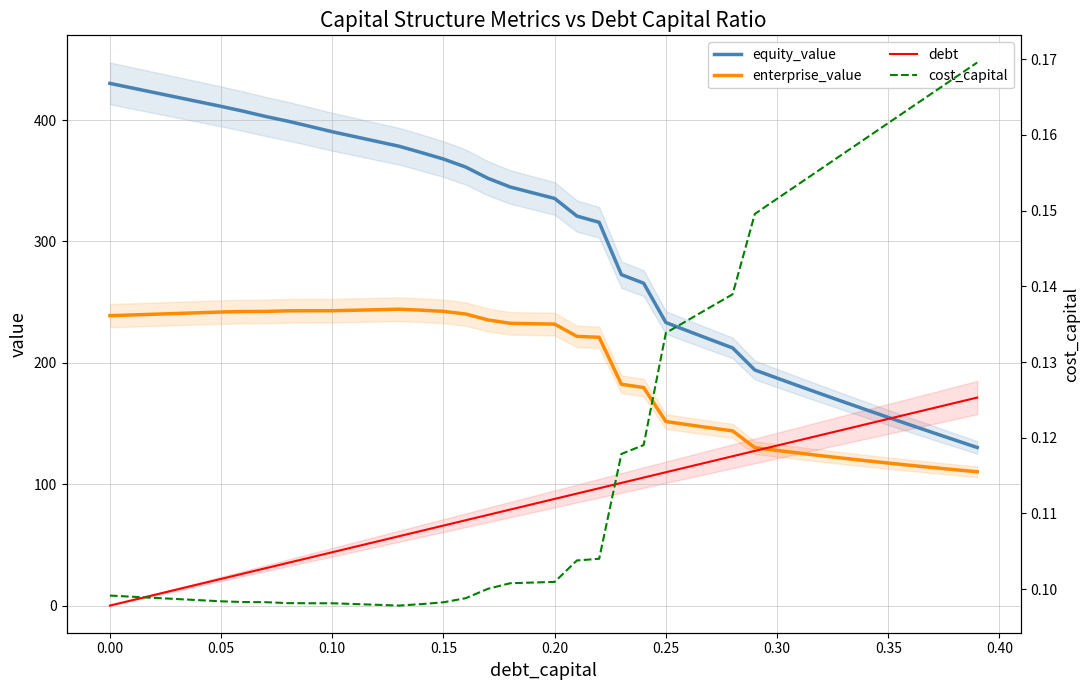

Reading left to right, what are all the values shown in this chart?

equity_value: 430.2	426.4	422.6	418.8	415.1	411.3	407.3	403.0	399.1	394.8	390.4	386.4	382.4	378.4	373.3	367.9	361.3	352.0	344.9	340.1	335.4	320.9	315.8	272.6	265.6	233.2	226.1	219.2	212.3	194.1	187.4	180.8	174.2	167.8	161.3	155.0	148.7	142.5	136.4	130.3
enterprise_value: 238.8	239.4	240.0	240.6	241.2	241.9	242.2	242.3	242.8	242.9	242.9	243.3	243.7	244.2	243.4	242.4	240.2	235.3	232.5	232.2	231.9	221.8	221.0	182.3	179.6	151.6	149.0	146.4	143.9	130.1	127.8	125.6	123.4	121.4	119.3	117.4	115.5	113.7	111.9	110.2
debt: 0.0	4.4	8.8	13.2	17.6	22.0	26.4	30.8	35.2	39.5	43.9	48.3	52.7	57.1	61.5	65.9	70.3	74.7	79.1	83.5	87.9	92.3	96.7	101.1	105.5	109.8	114.2	118.6	123.0	127.4	131.8	136.2	140.6	145.0	149.4	153.8	158.2	162.6	167.0	171.4
cost_capital: 0.1	0.1	0.1	0.1	0.1	0.1	0.1	0.1	0.1	0.1	0.1	0.1	0.1	0.1	0.1	0.1	0.1	0.1	0.1	0.1	0.1	0.1	0.1	0.1	0.1	0.1	0.1	0.1	0.1	0.1	0.2	0.2	0.2	0.2	0.2	0.2	0.2	0.2	0.2	0.2